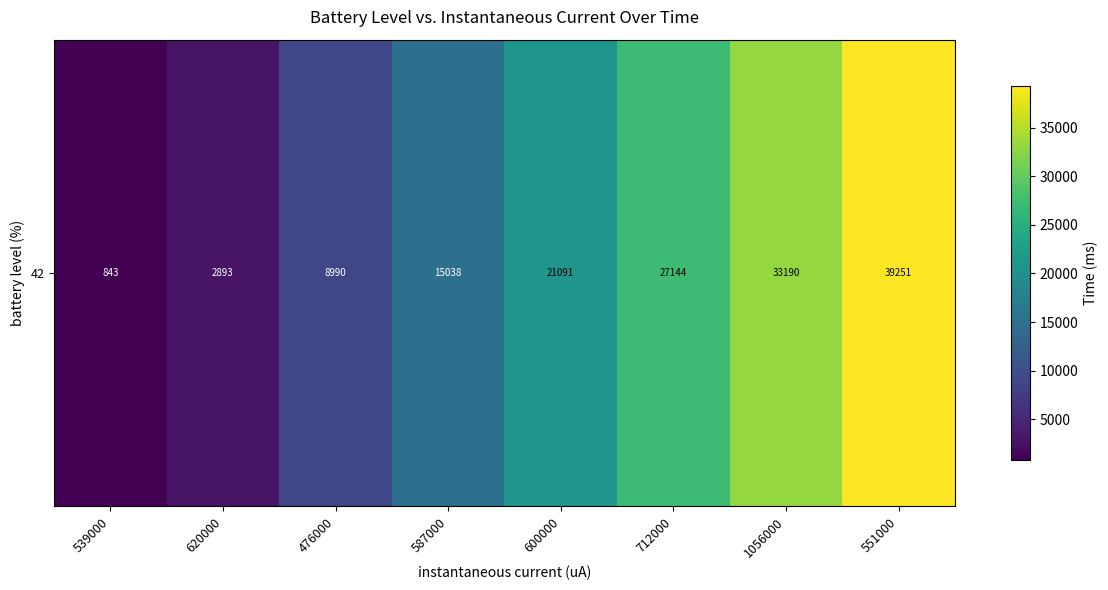

What is the change in value from 539000 to 551000?

+38408